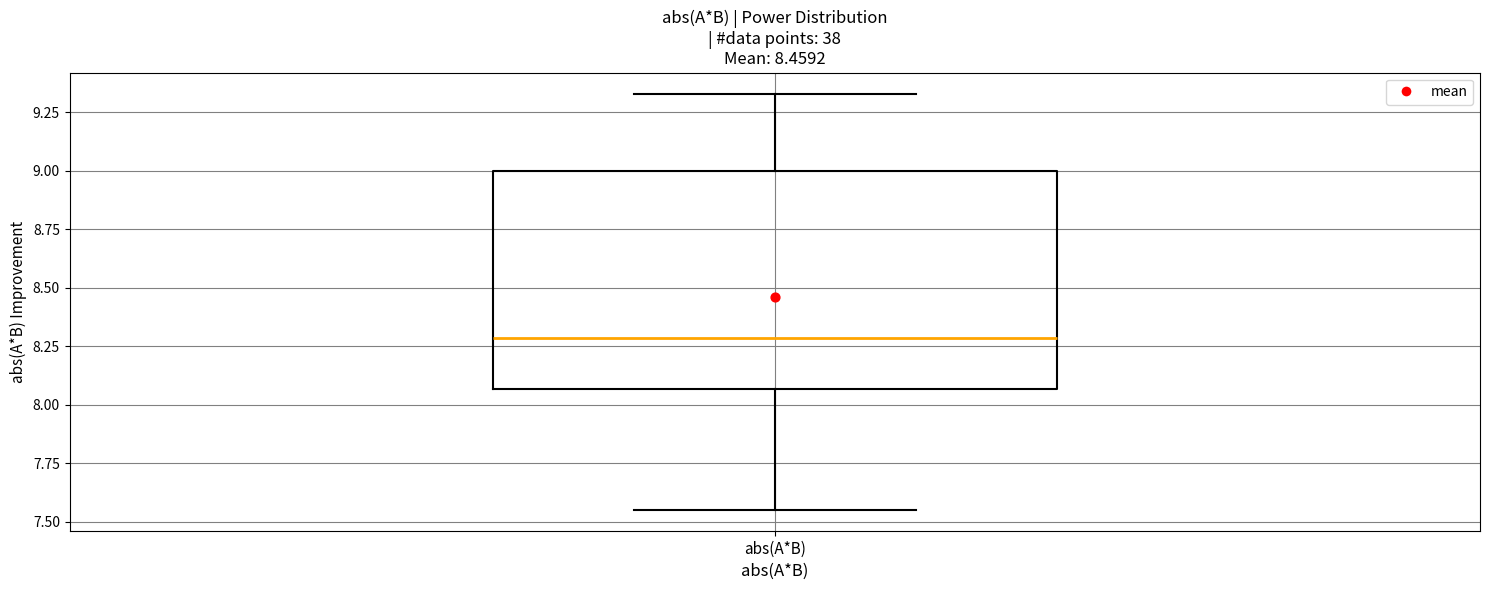

Where is the upper edge of the box for abs(A*B) on the y-axis? The values are not printed on the chart, so give them approximately, as read against the axis.

9.00